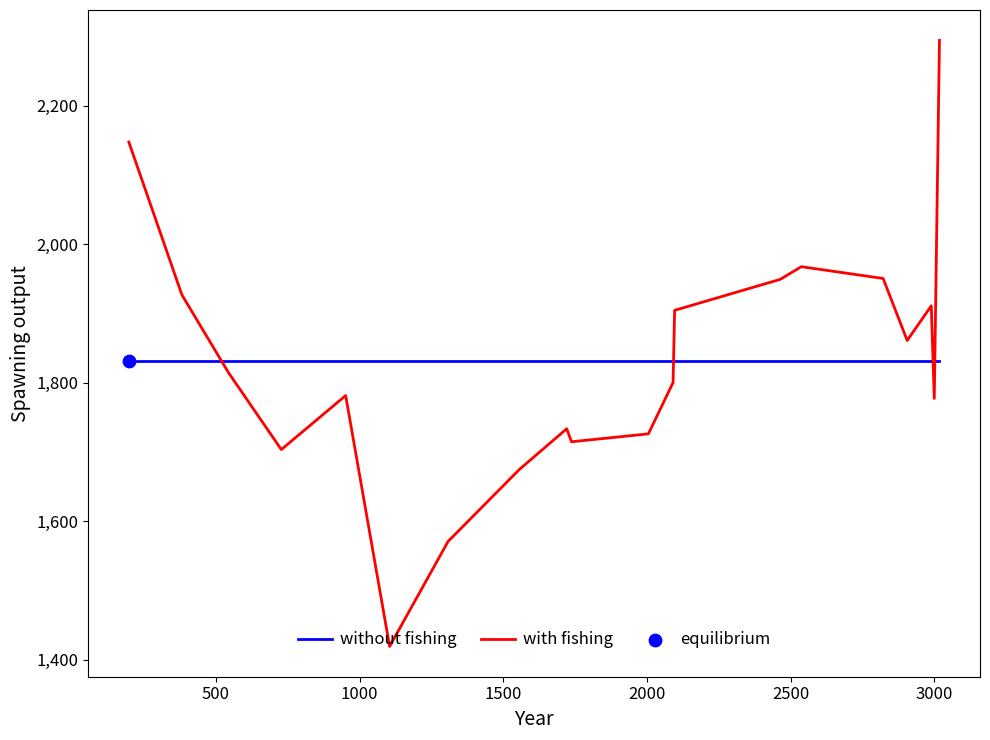

Which series has the largest range (max minus min)?

with fishing